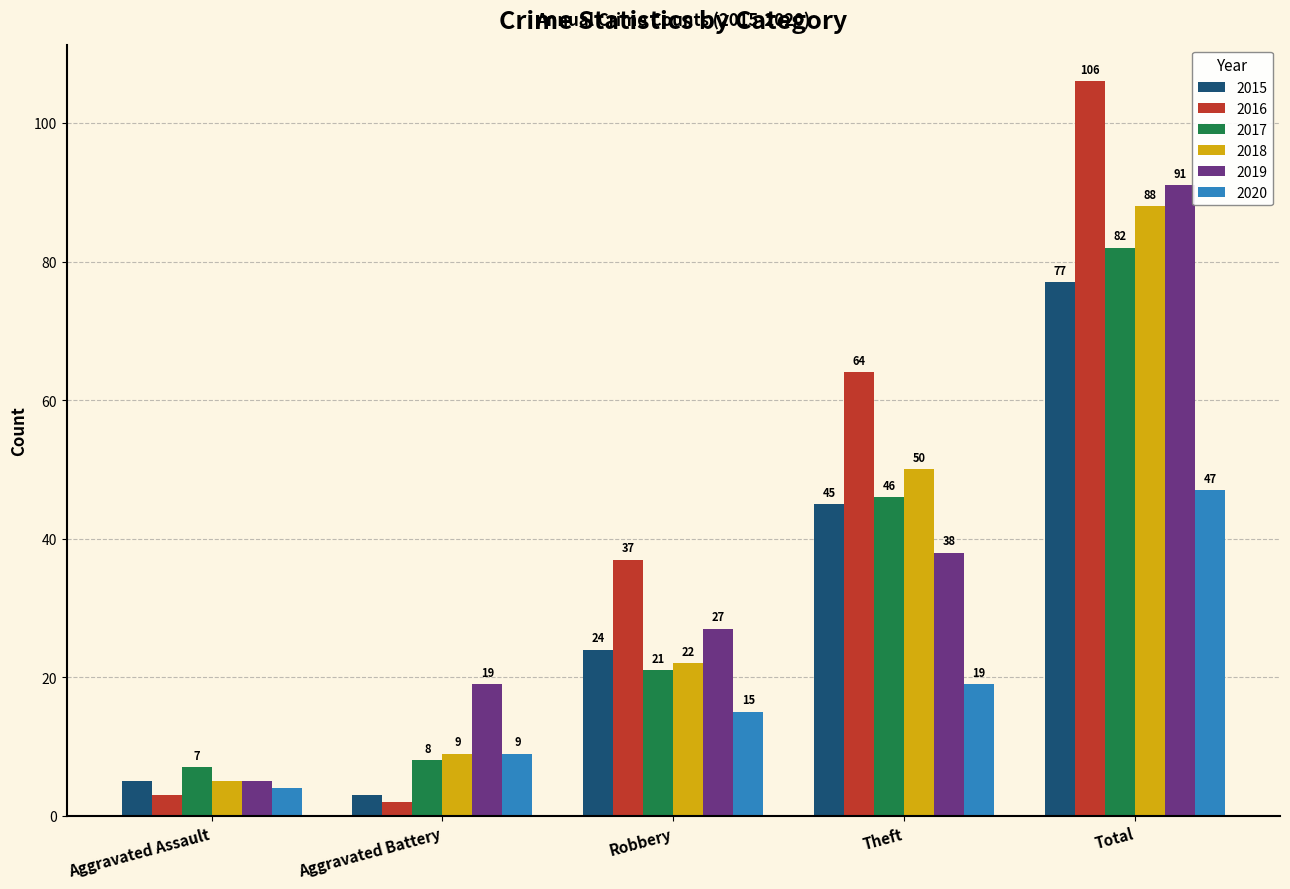

What is the highest value of the 2020 series?

47